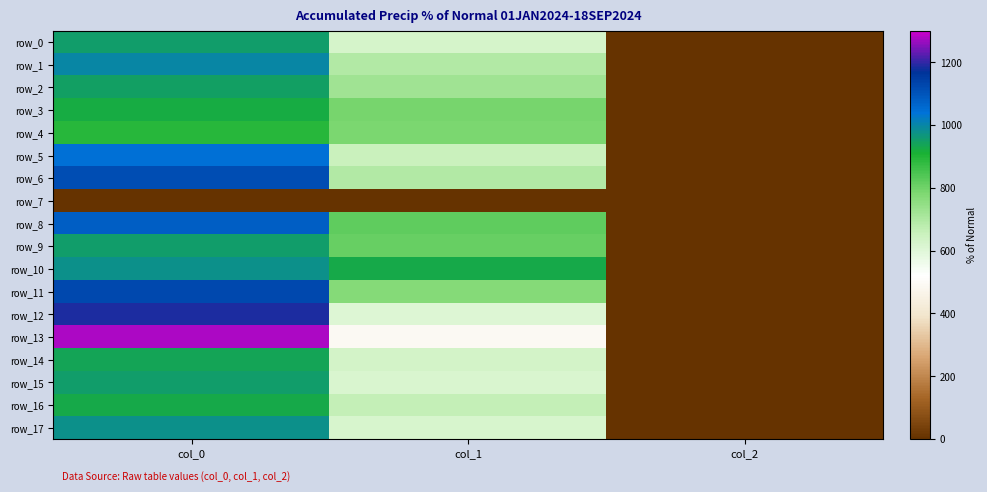

What is the sum of all row_17 values?

1599.7